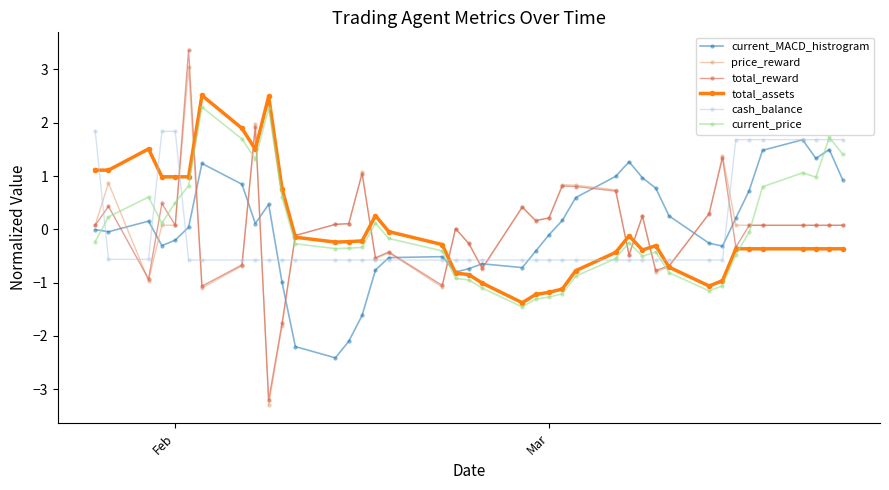

Which series has the largest range (max minus min)?

total_reward